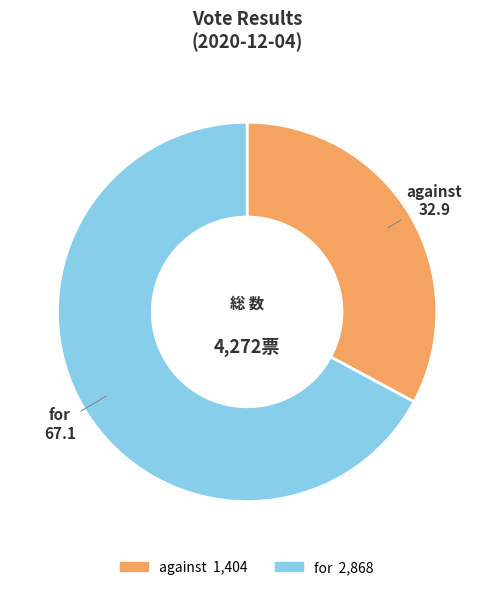

Rank the categories by value from lowest to highest.

against, for